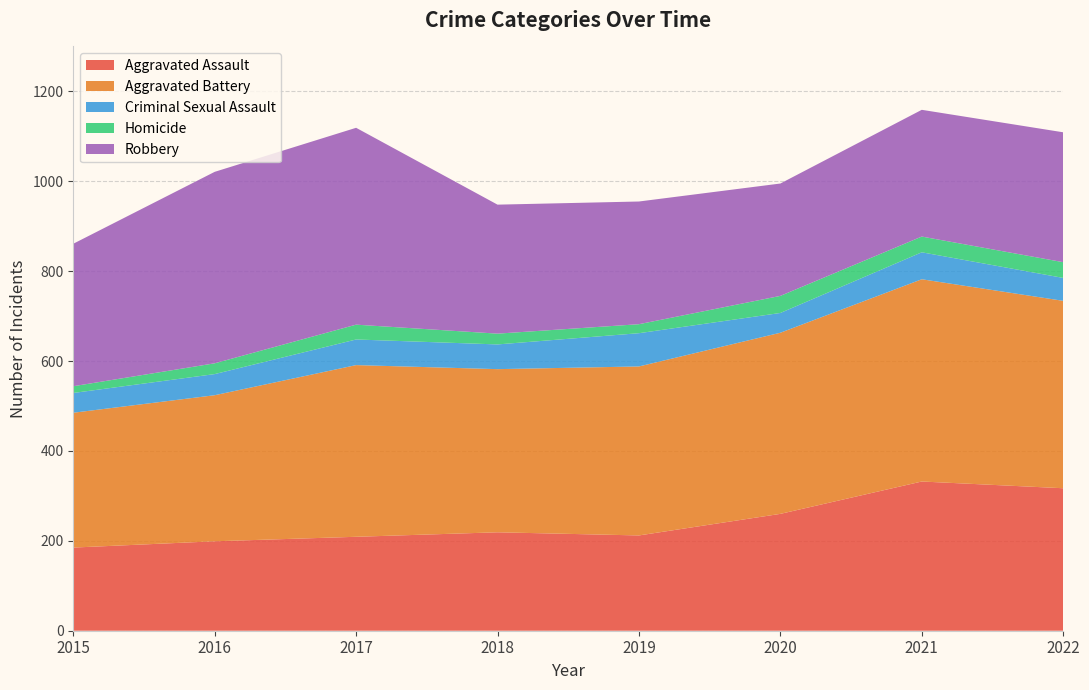

Reading left to right, extract all data points from this chart.

Aggravated Assault: 2015=185	2016=199	2017=209	2018=219	2019=212	2020=260	2021=332	2022=317
Aggravated Battery: 2015=300	2016=325	2017=382	2018=363	2019=376	2020=403	2021=450	2022=417
Criminal Sexual Assault: 2015=44	2016=47	2017=57	2018=55	2019=74	2020=44	2021=60	2022=51
Homicide: 2015=15	2016=24	2017=33	2018=24	2019=20	2020=38	2021=35	2022=35
Robbery: 2015=317	2016=426	2017=438	2018=287	2019=273	2020=250	2021=282	2022=289